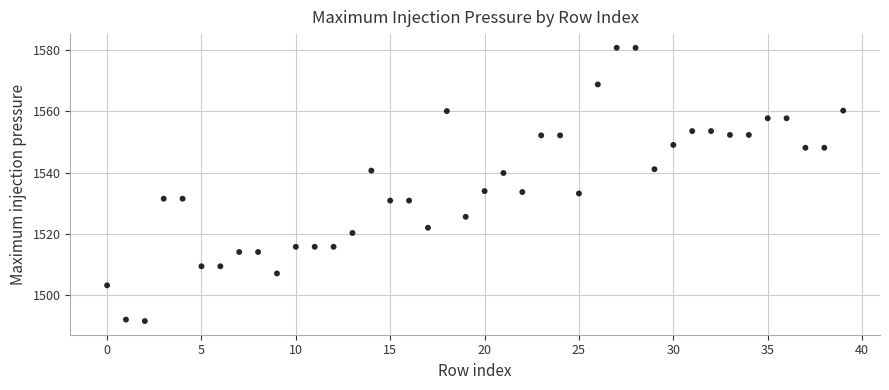

What is the range of Y values (max minus min)?

89.2